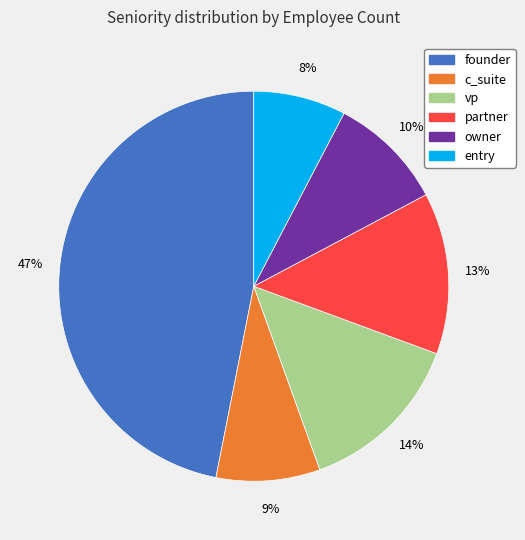

To the nearest percent, what is the average slice percentage?

17%